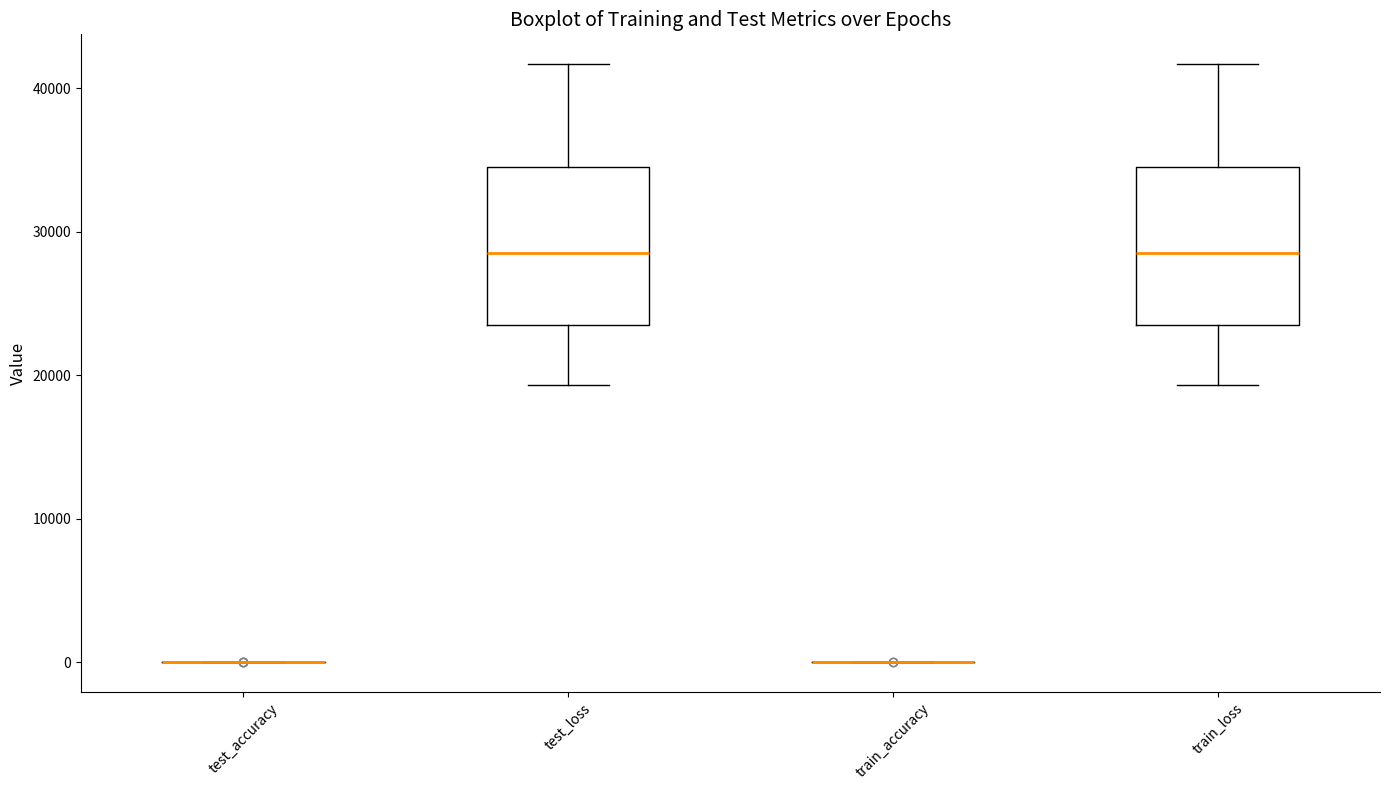

Reading left to right, read every box against the y-axis: the position of its median line, the range the box covers, and the ends of its whiskers. The values are not printed on the chart, so give them approximately, as read against the axis.

test_accuracy: box collapsed to a line at 0, whiskers 0 to 0
test_loss: median 28000, box 23000 to 35000, whiskers 19000 to 42000
train_accuracy: box collapsed to a line at 0, whiskers 0 to 0
train_loss: median 28000, box 23000 to 35000, whiskers 19000 to 42000